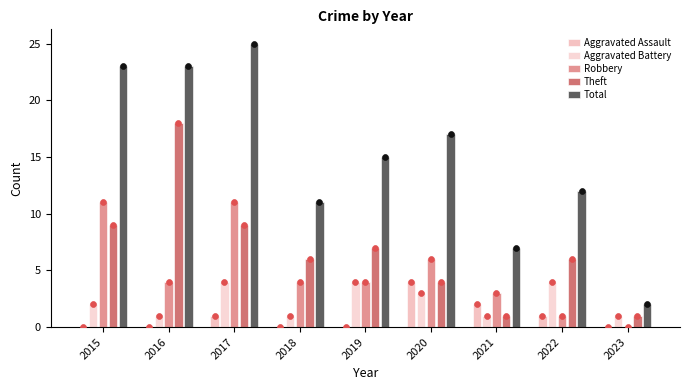

At how many categories does at least one series exceed 7?

7